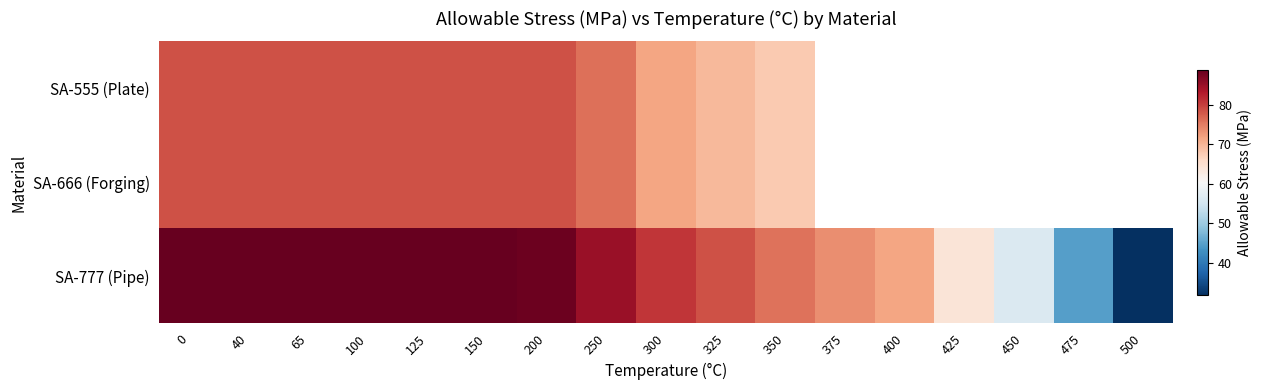

How many data points in SA-777 (Pipe) are above 80?

9